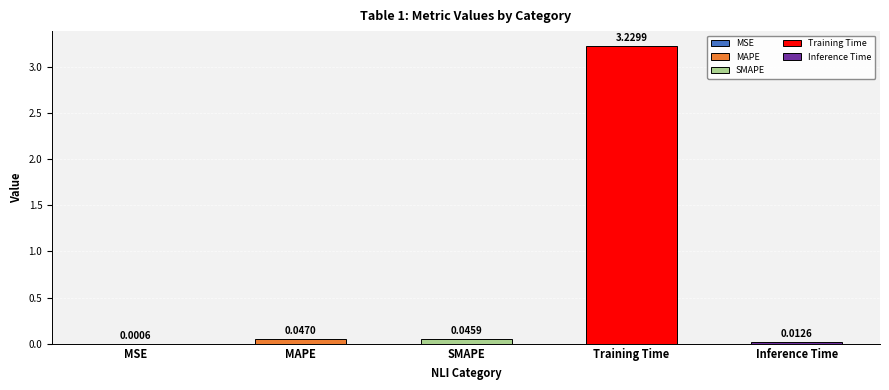

Are the bars grouped side by side (vs. stacked)?

No